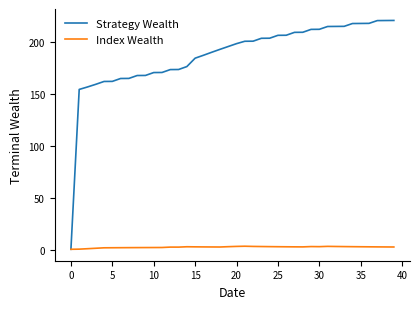

What is the maximum value for Strategy Wealth?

220.7